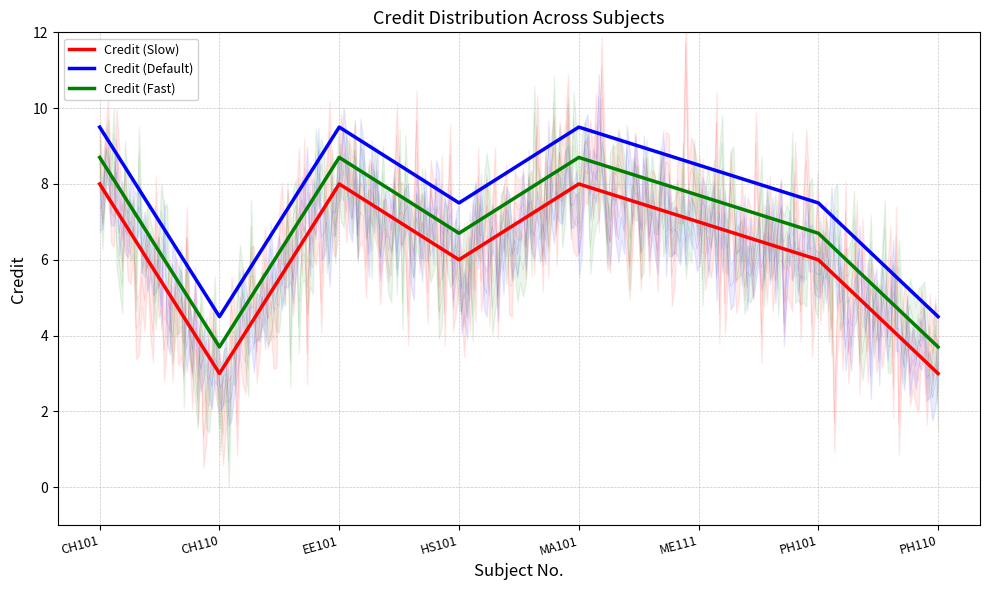

What is the maximum value for Credit (Default)?

9.5